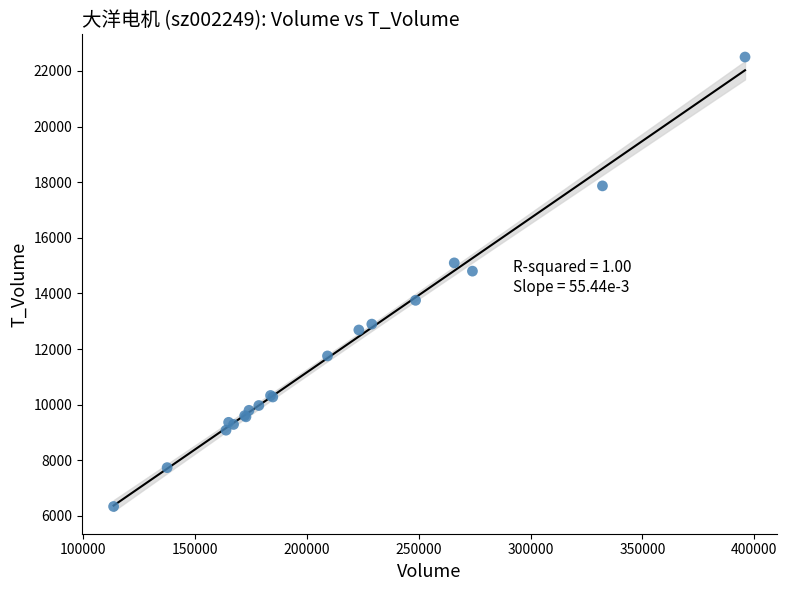

What Y value in the scatter plot is closest to 14418?

14800